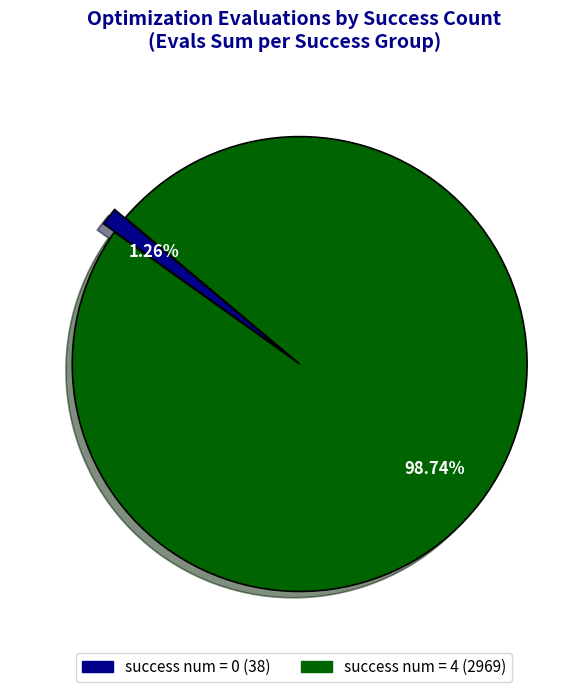

How many segments does this pie chart have?

2